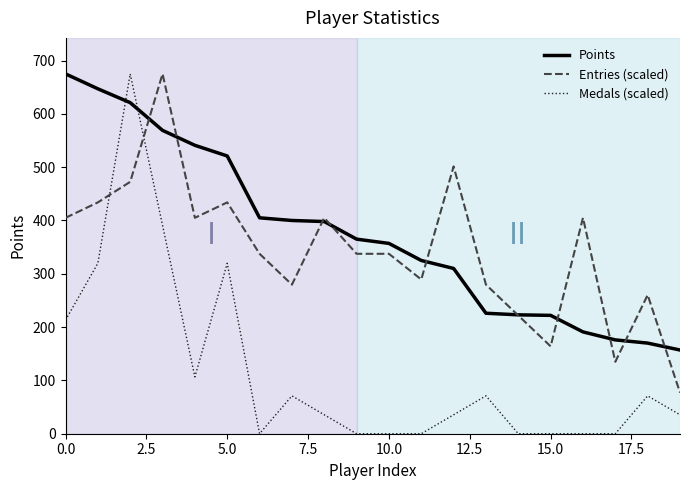

What is the maximum value shown in the chart?

675.0